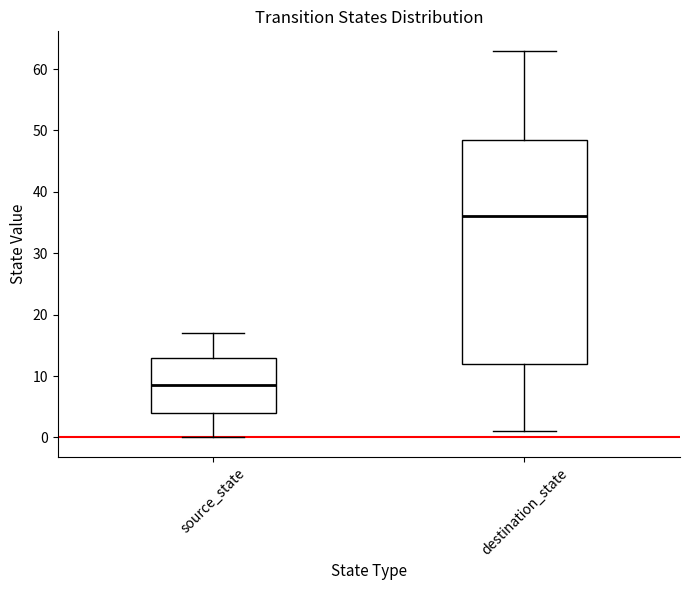

Which box's median line is the highest?

destination_state